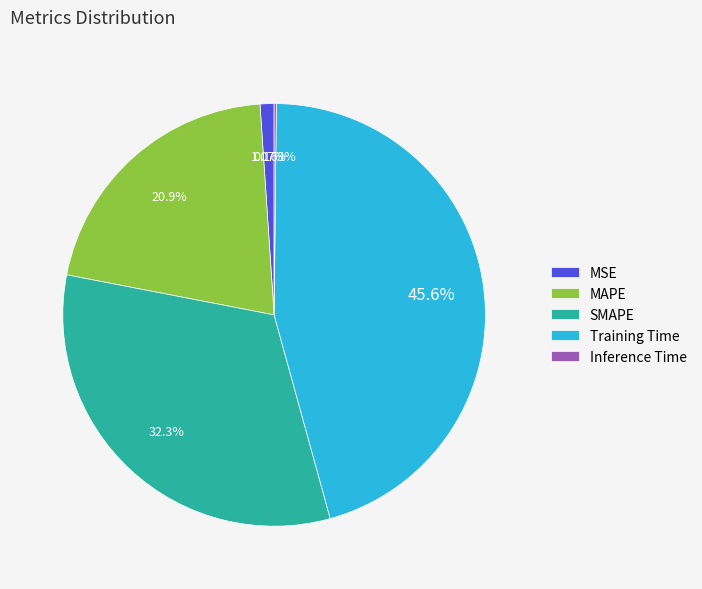

Which slice is the largest?

Training Time